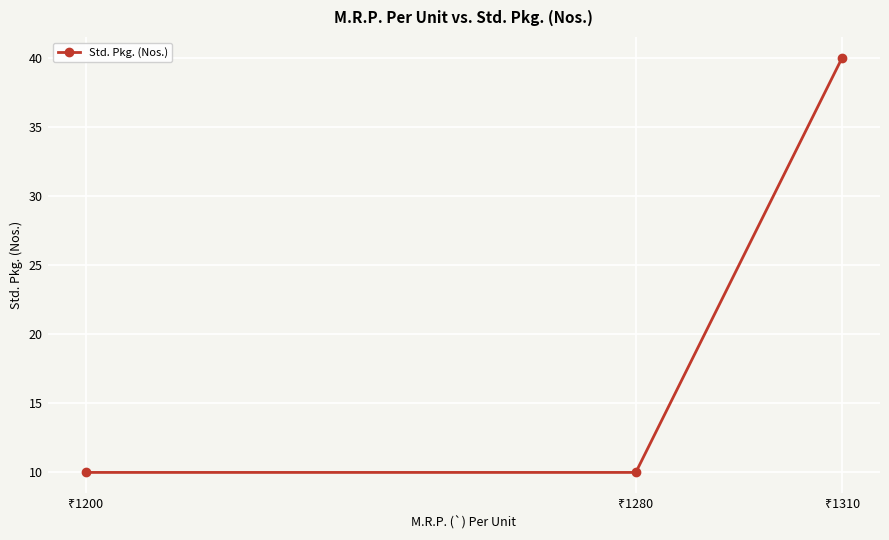

What is the value of the 3rd point from the left?

40